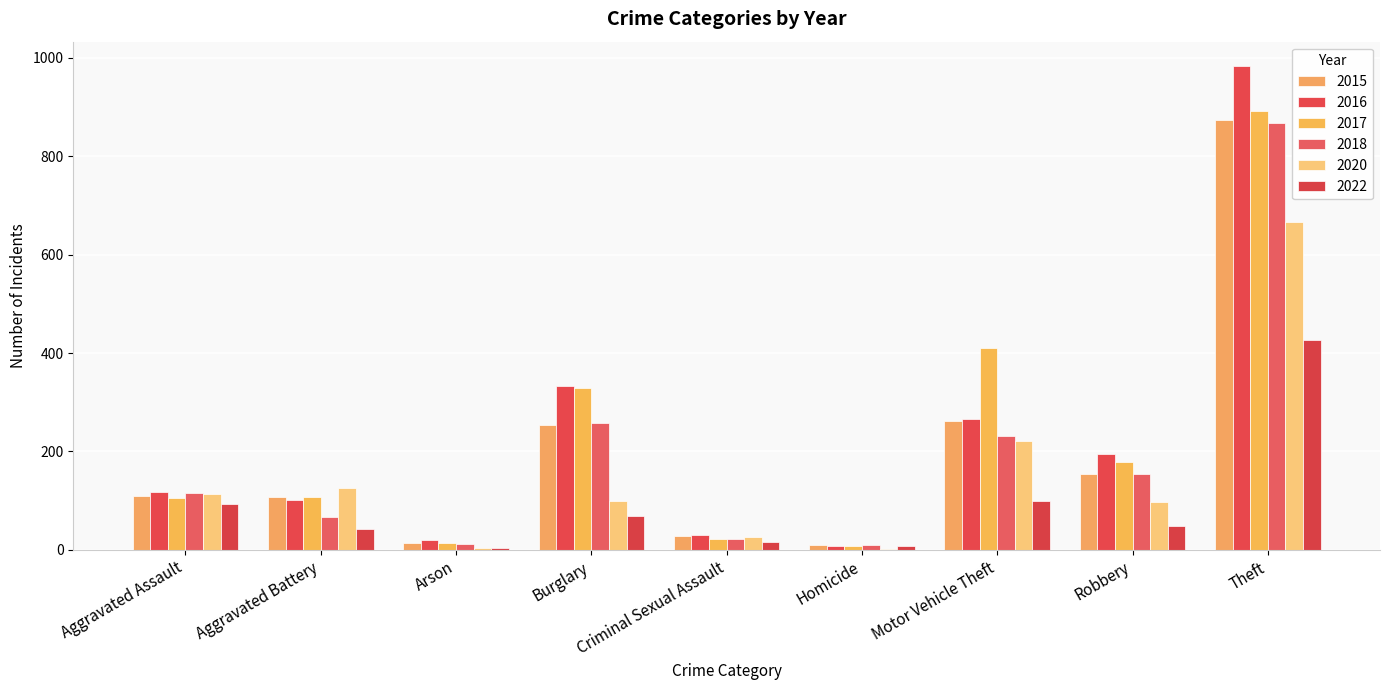

The 2017 series shows 256 at Motor Vehicle Theft. True or false?

False